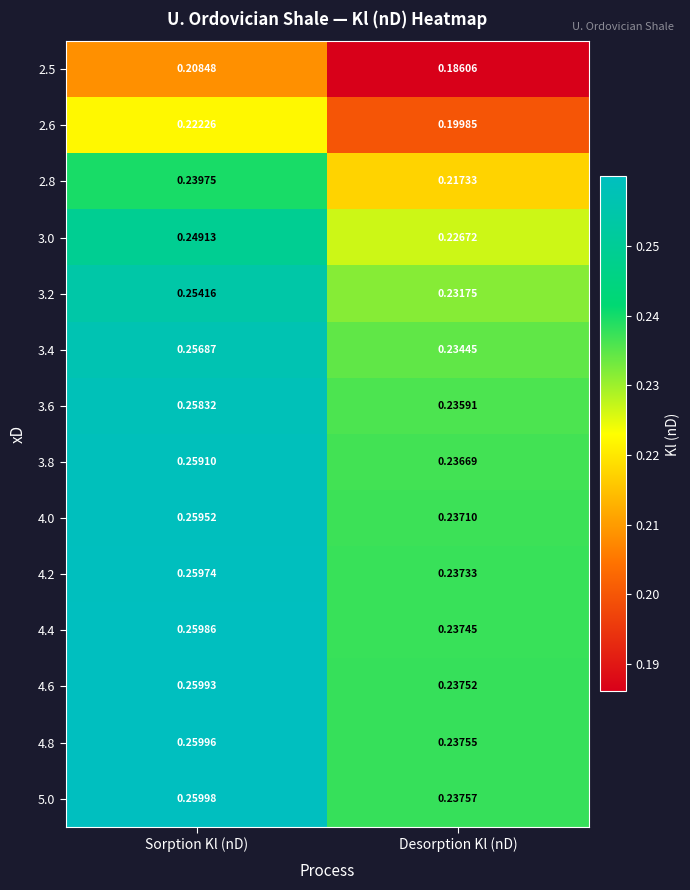

At which label is 5.0 closest to 0?

Desorption Kl (nD)